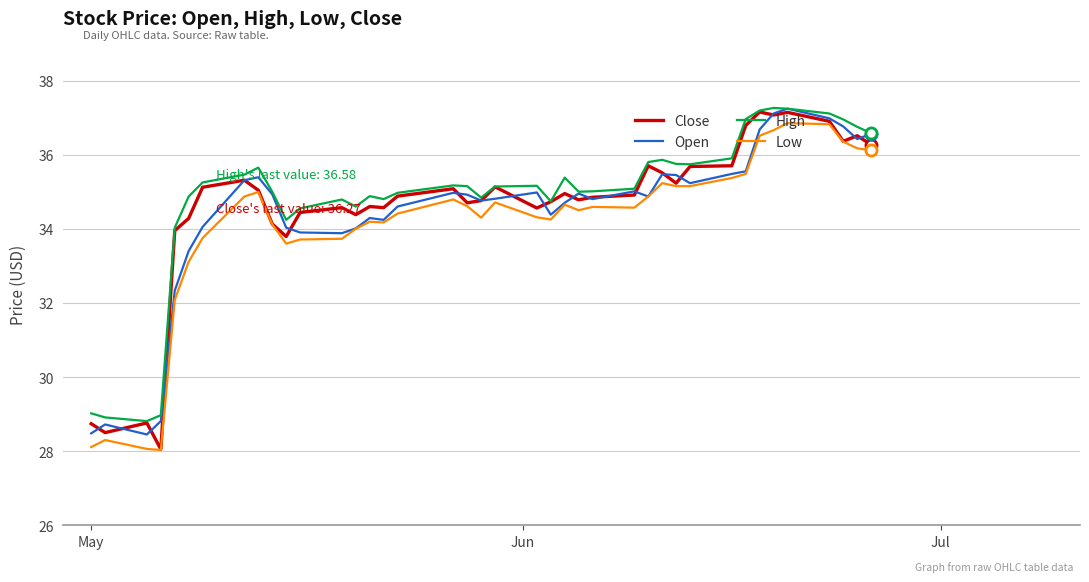

How many lines are shown in the chart?

4